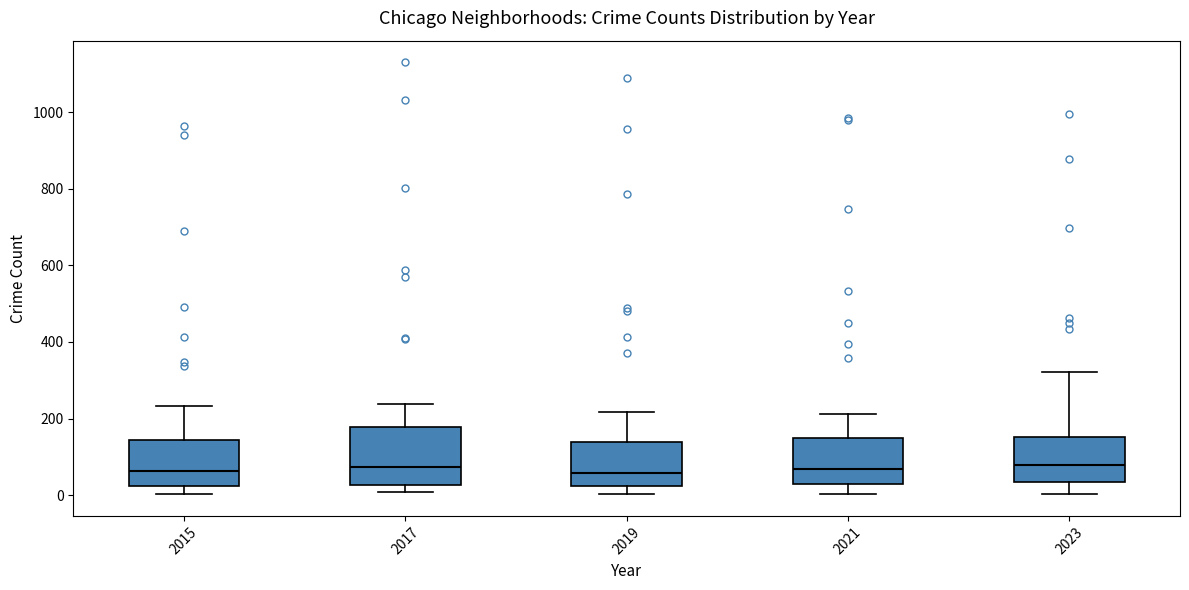

Which box is the tallest, from its lower edge to its upper edge?

2017